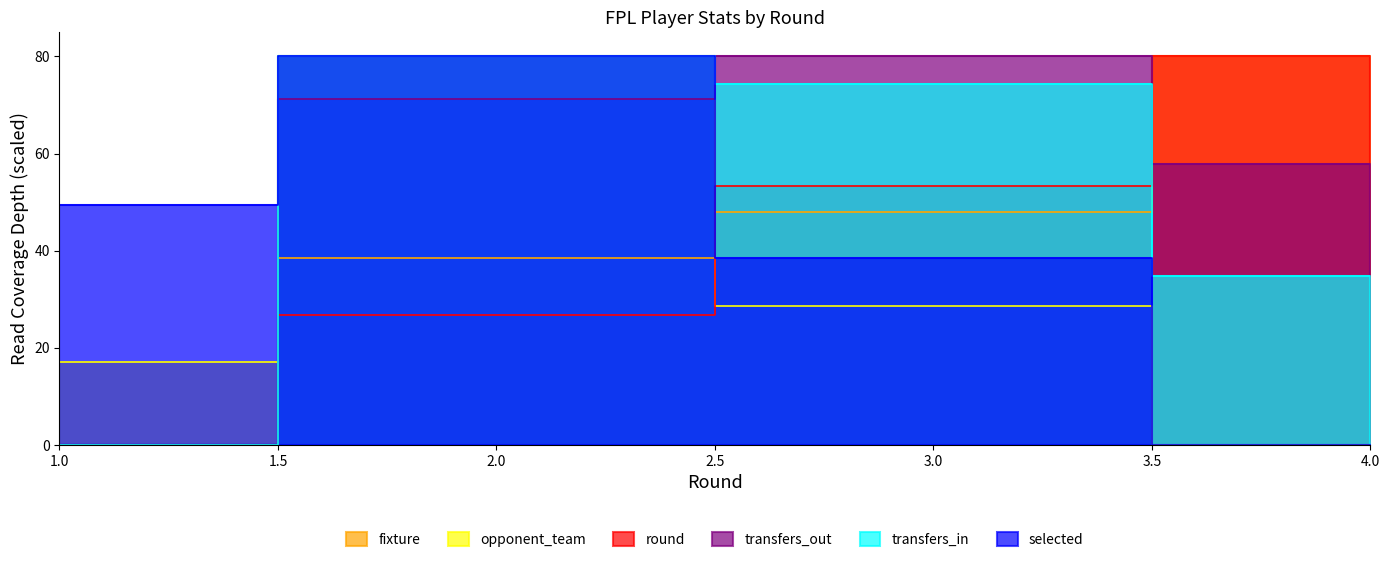

After their last crossing, which series has the higher values: round or transfers_in?

round